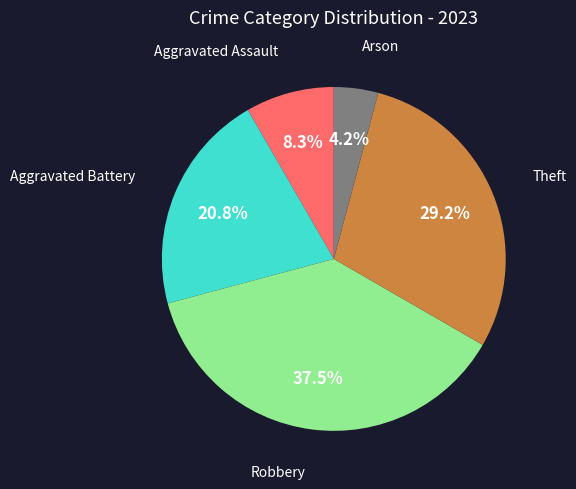

Does any single category account for the majority?

No